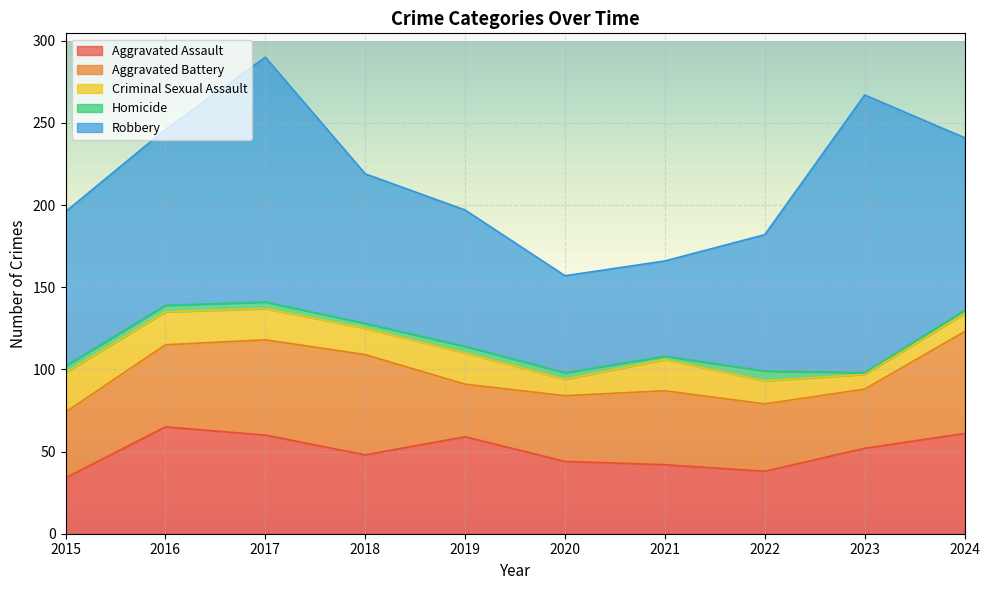

Which series has the largest range (max minus min)?

Robbery